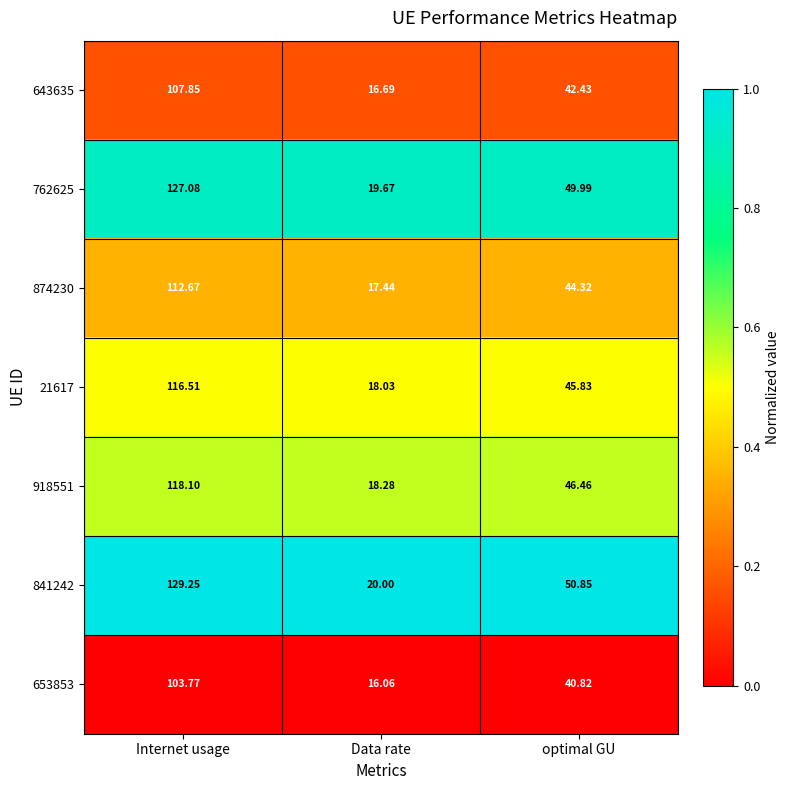

Which category has the highest value in the 762625 series?

Internet usage